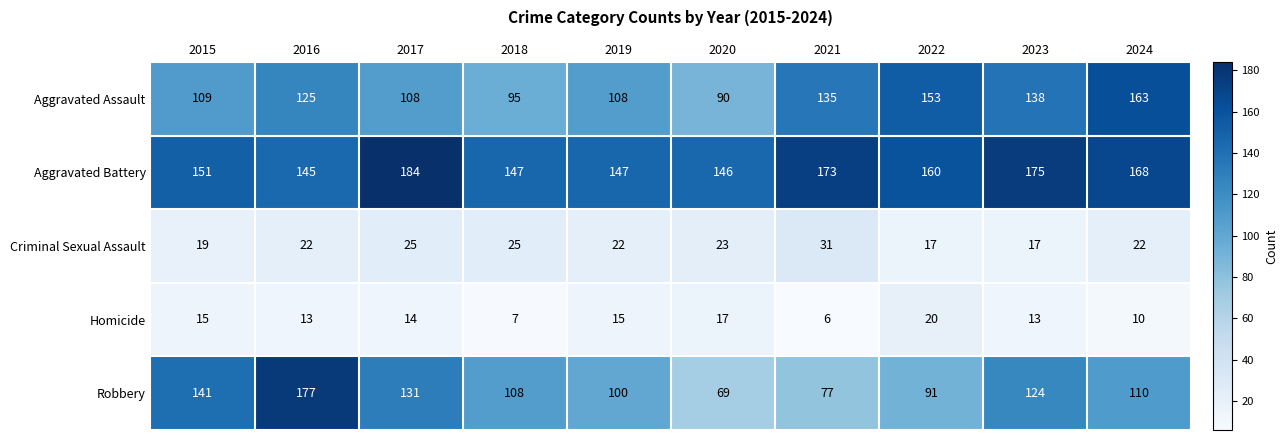

Where does the Homicide series first go above 14?

2015